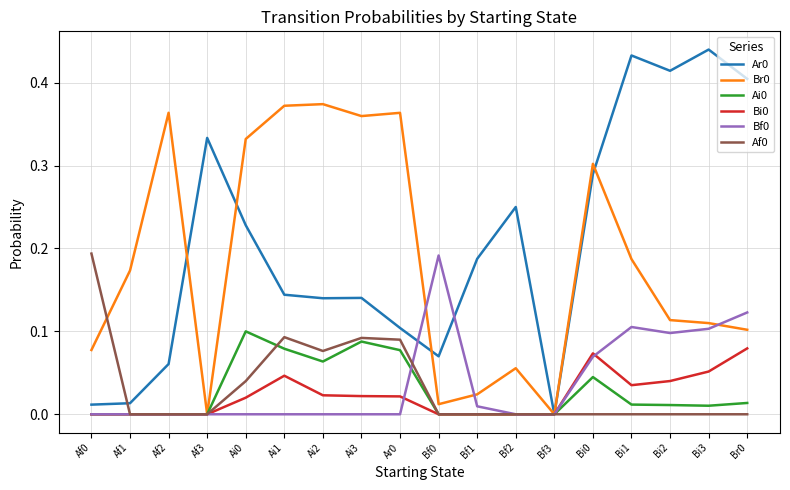

The Ar0 series shows 0.6 at Br0. True or false?

False